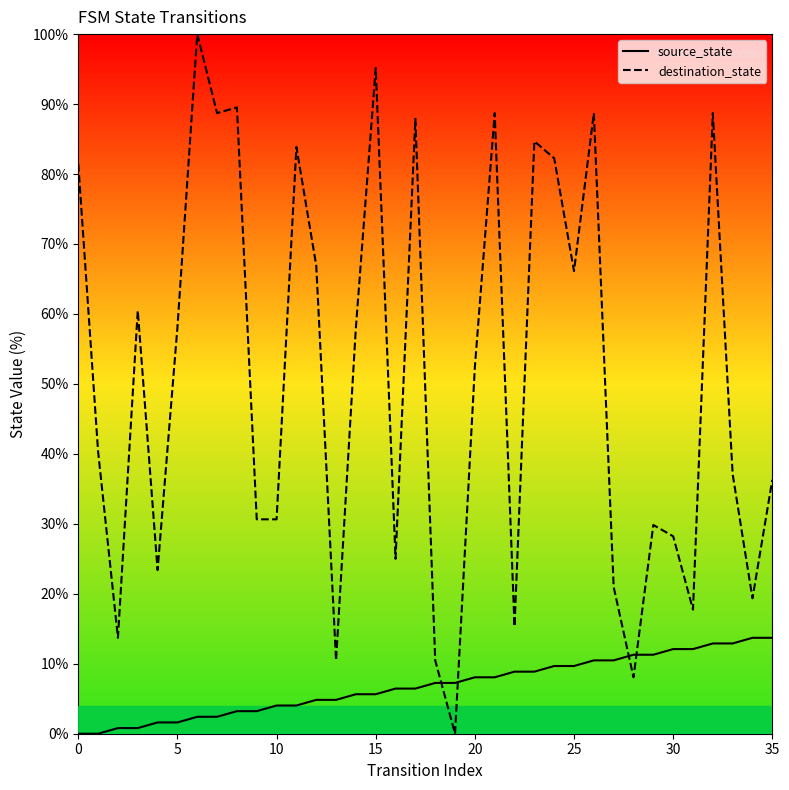

How many distinct data groups are displayed?

2